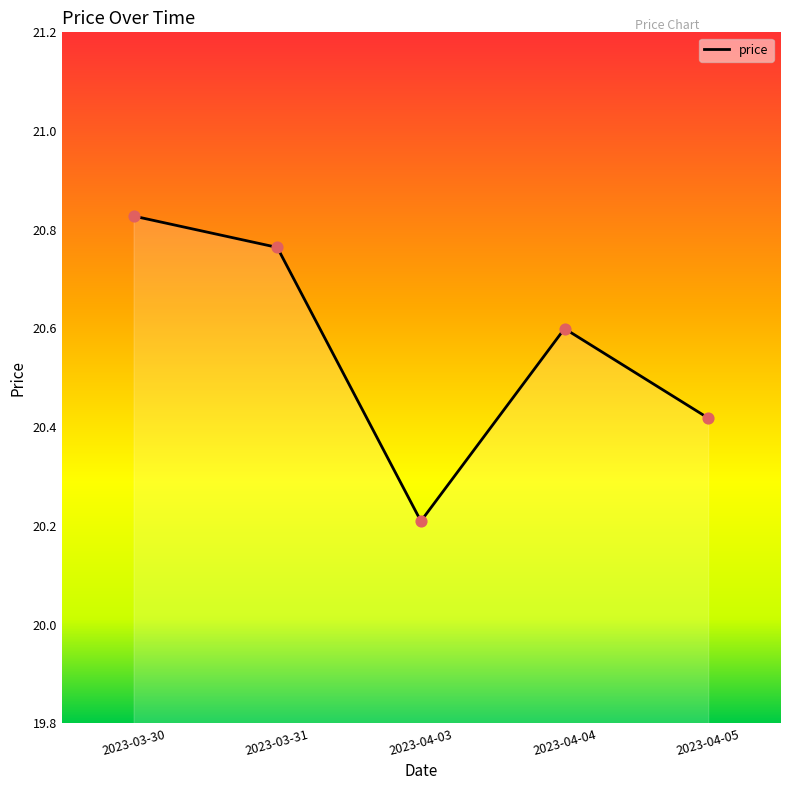

What is the ratio of the value at 2023-04-03 to the value at 2023-03-30?

1.0